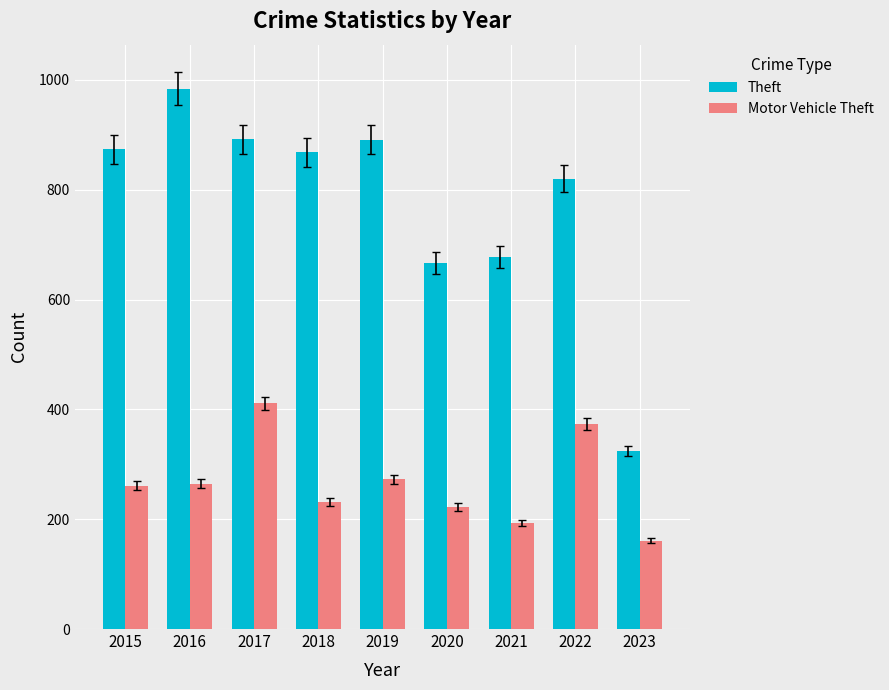

The Motor Vehicle Theft series shows 42 at 2023. True or false?

False